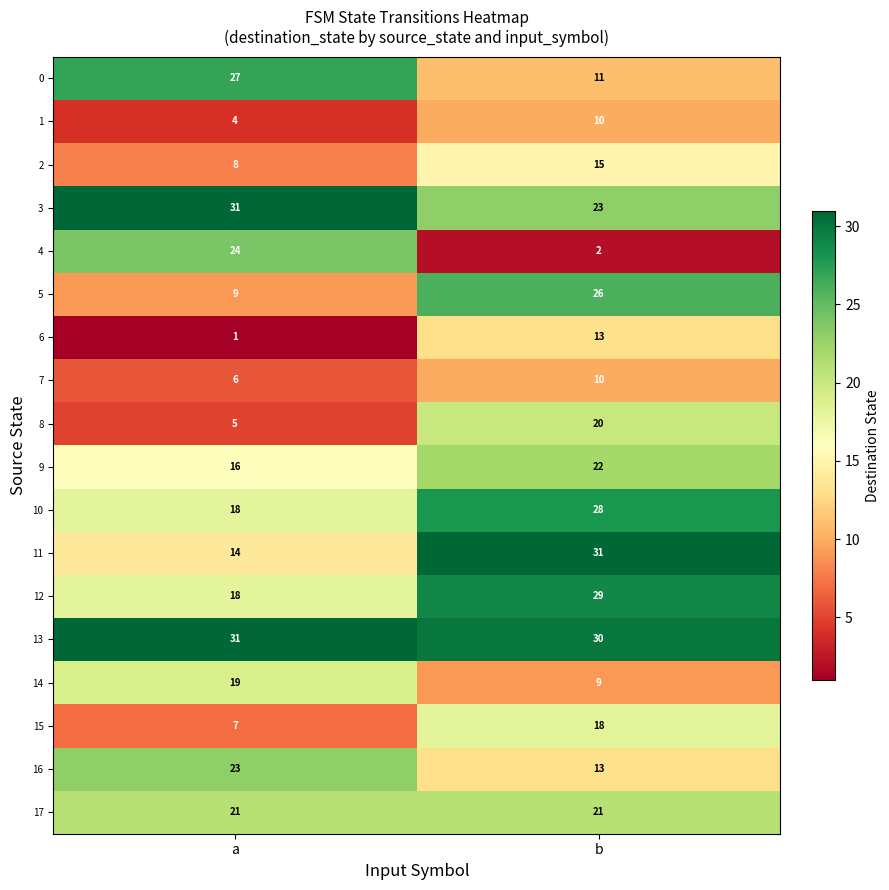

Between a and b, which series saw the biggest shift?

4